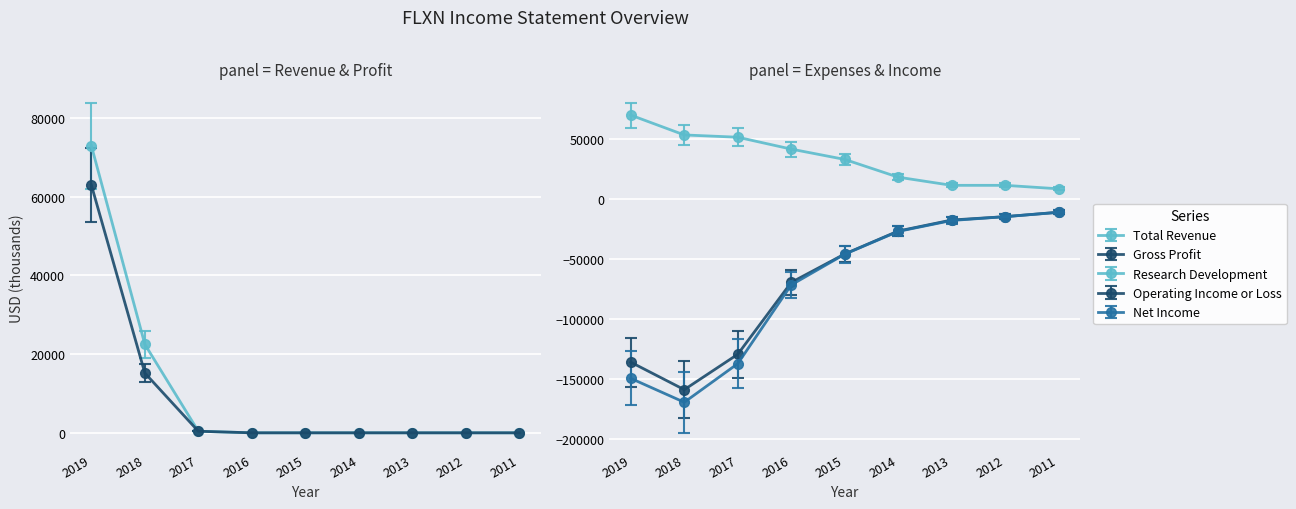

What is the approximate value of Net Income at 2019, to the nearest 50?

-149800